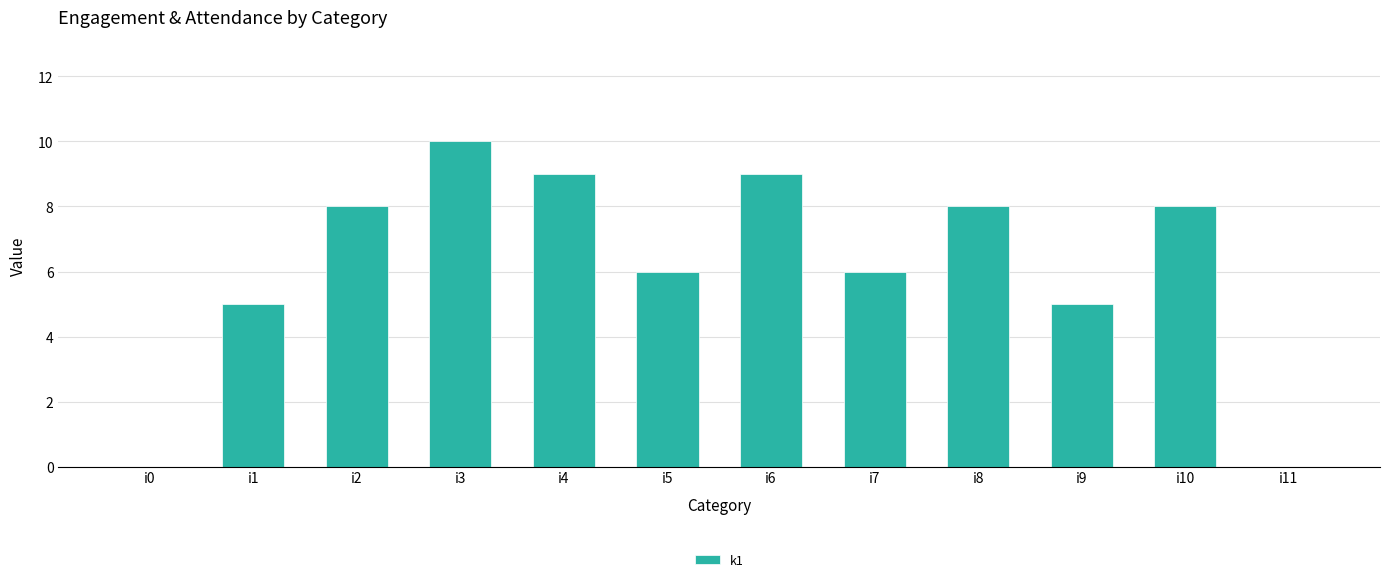

How many series are shown in this chart?

1